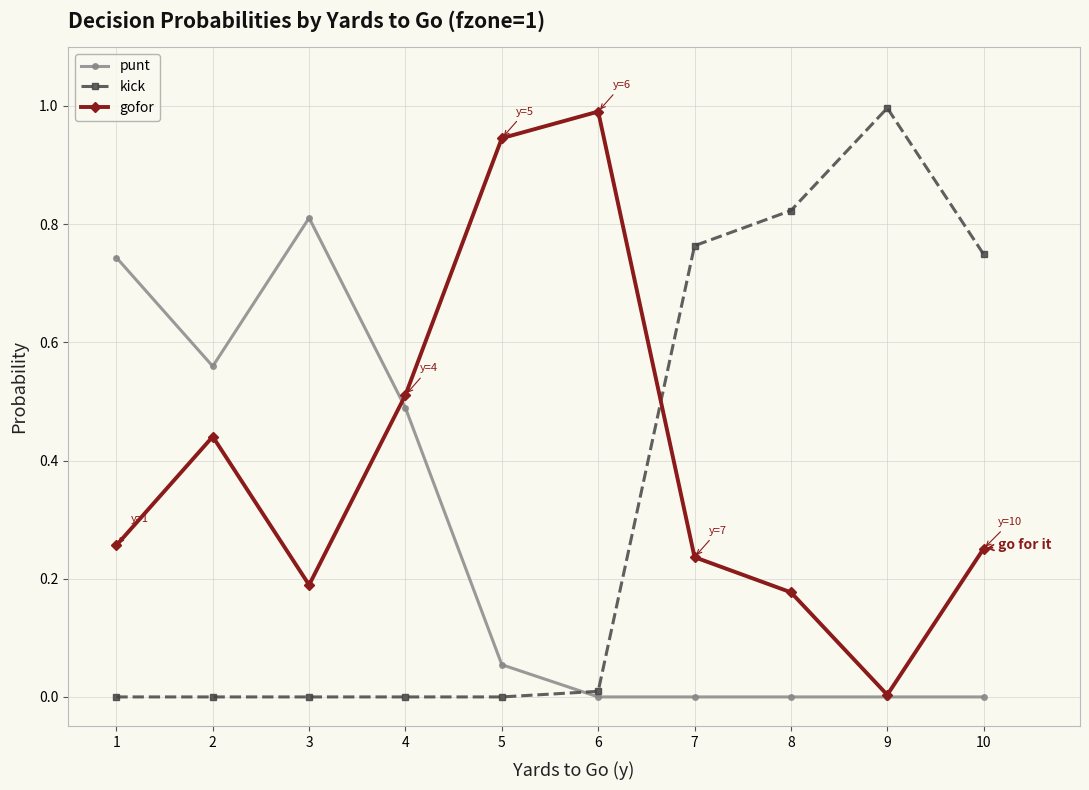

At 1, list the series in order from smallest to largest.

kick, gofor, punt